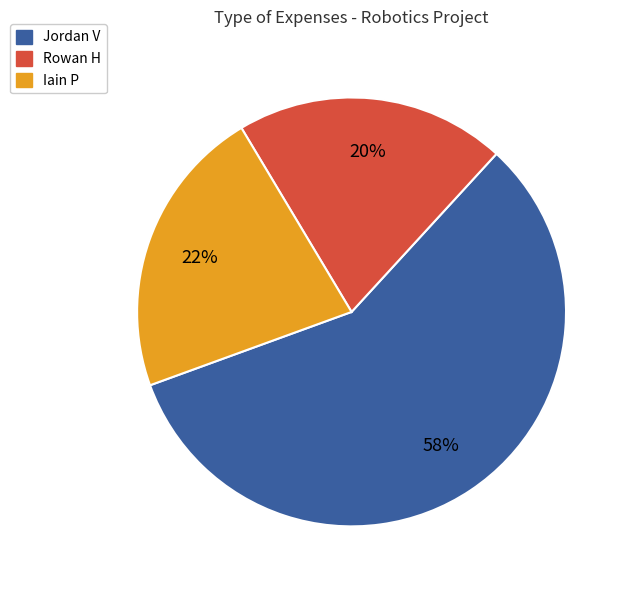

Is there any slice that represents more than half of the pie?

Yes